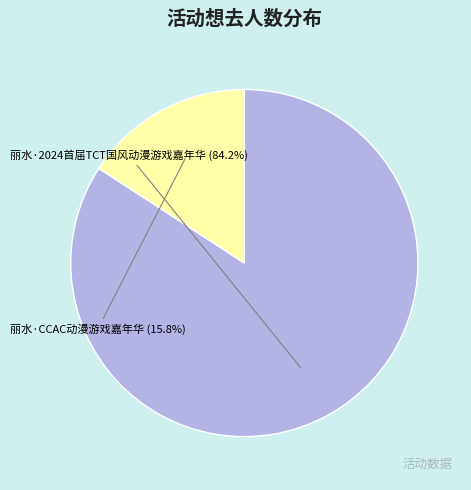

Which has a higher value, 丽水·2024首届TCT国风动漫游戏嘉年华 or 丽水·CCAC动漫游戏嘉年华?

丽水·2024首届TCT国风动漫游戏嘉年华